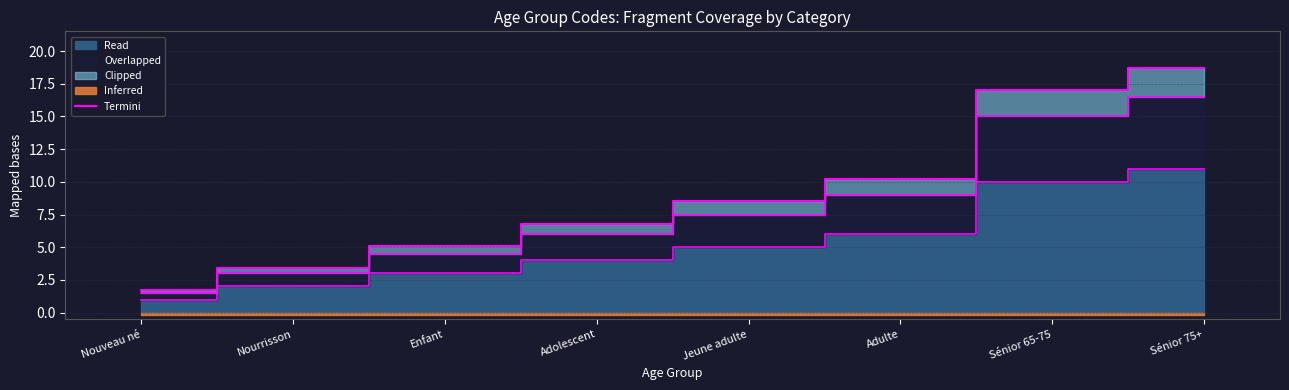

At which category does the chart reach its peak across all series?

Sénior 75+